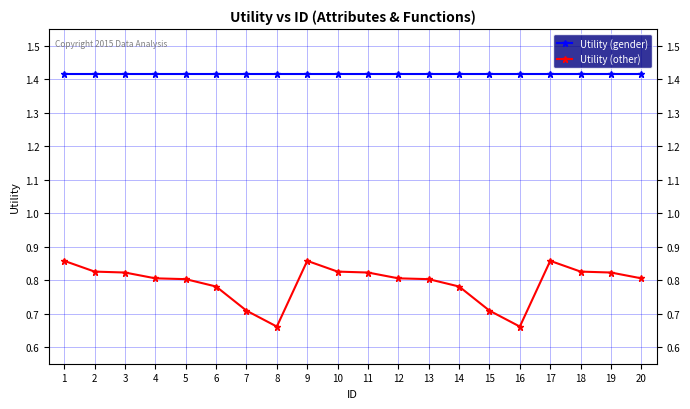

True or false: Utility (other) and Utility (gender) cross at least once.

False